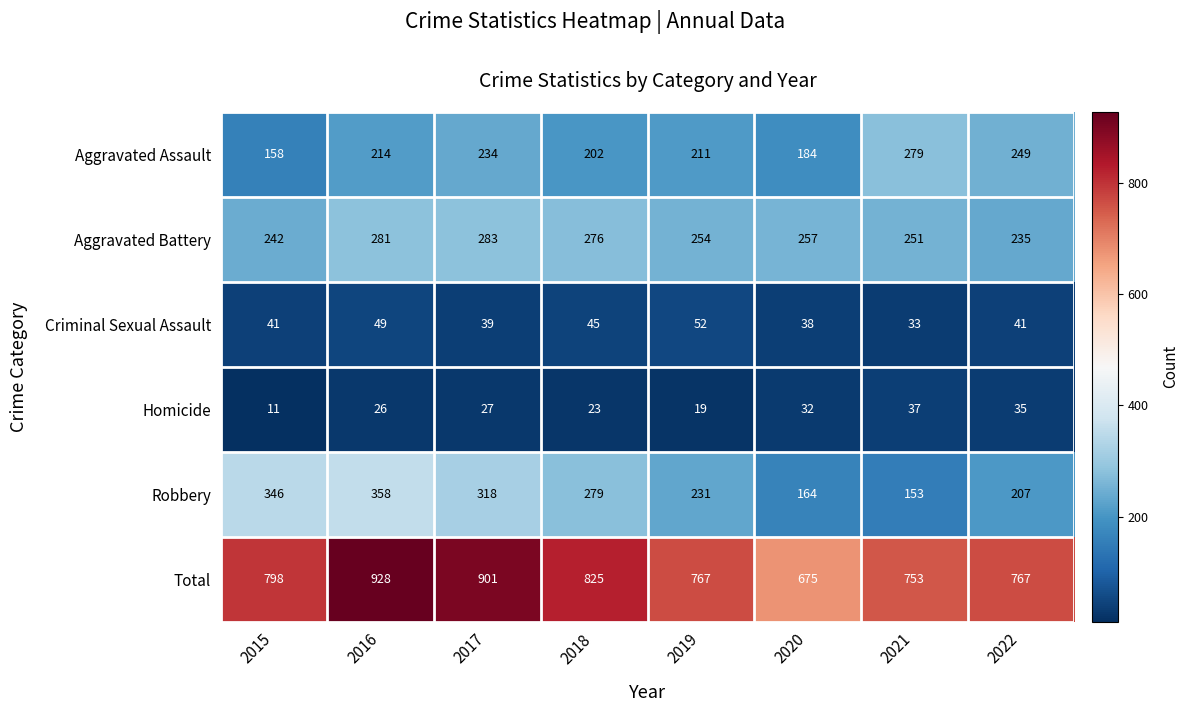

Count the number of categories in the chart.

8